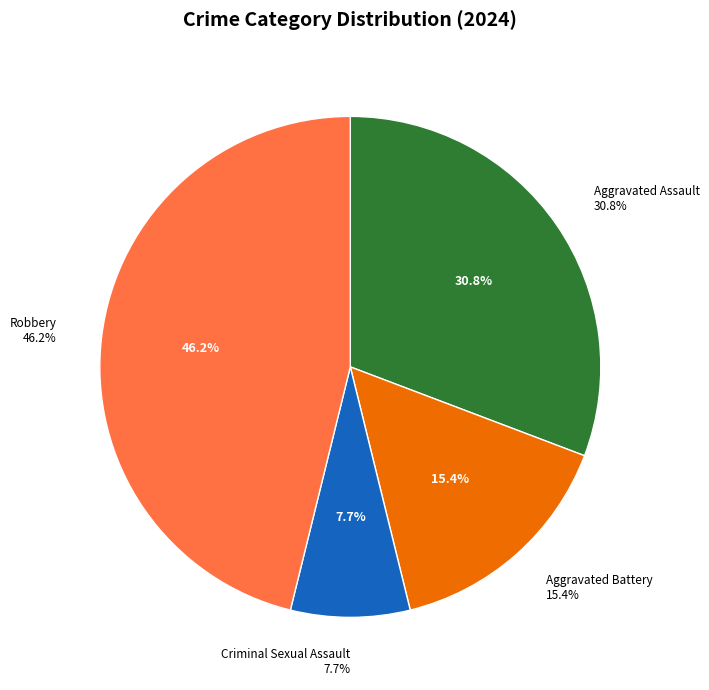

True or false: Aggravated Battery accounts for 10% of the total.

False